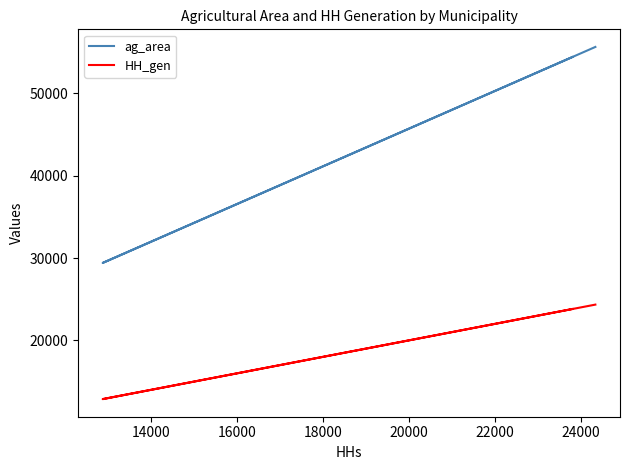

Count the number of categories in the chart.

4